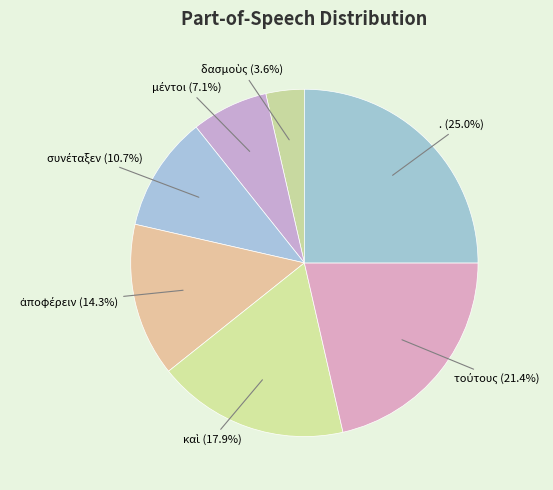

Count the number of slices in the pie.

7